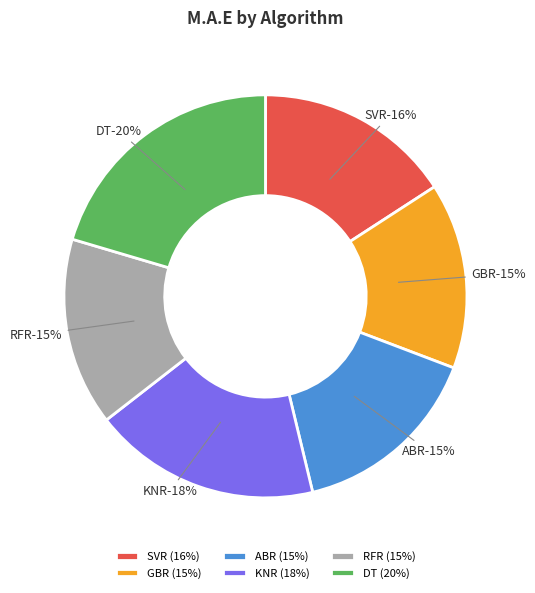

Is there any slice that represents more than half of the pie?

No